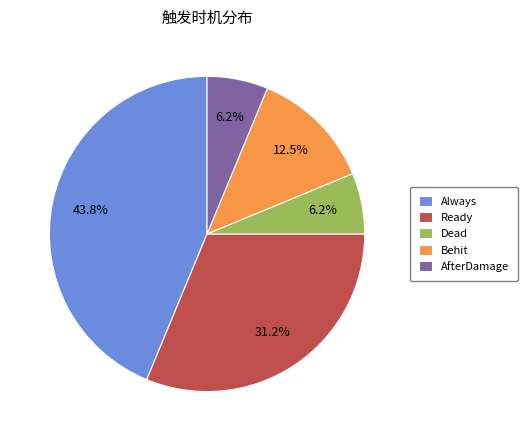

Between Always and Dead, which is larger?

Always